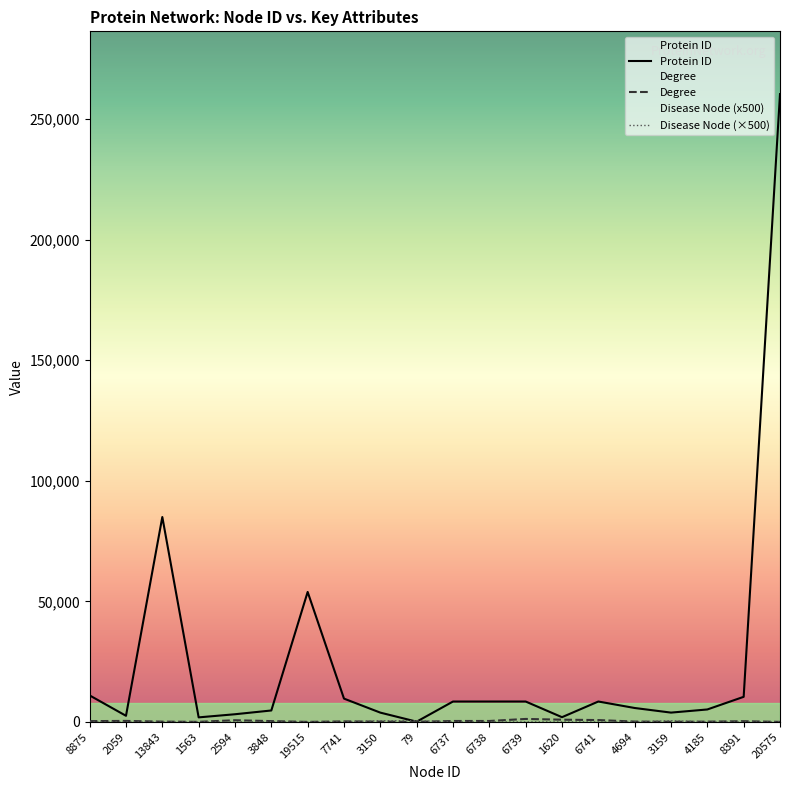

Reading left to right, list all the values displayed in this chart.

Protein ID: 8875=10980	2059=2534	13843=84959	1563=1880	2594=3178	3848=4738	19515=53885	7741=9657	3150=3848	79=100	6737=8450	6738=8451	6739=8452	1620=1956	6741=8454	4694=5770	3159=3857	4185=5159	8391=10399	20575=260305
Degree: 8875=321	2059=410	13843=112	1563=34	2594=701	3848=325	19515=10	7741=213	3150=111	79=32	6737=382	6738=383	6739=1228	1620=926	6741=763	4694=142	3159=53	4185=111	8391=286	20575=8
Disease Node: 8875=0	2059=0	13843=0	1563=0	2594=0	3848=0	19515=0	7741=0	3150=500	79=500	6737=0	6738=0	6739=0	1620=0	6741=0	4694=0	3159=500	4185=0	8391=0	20575=0